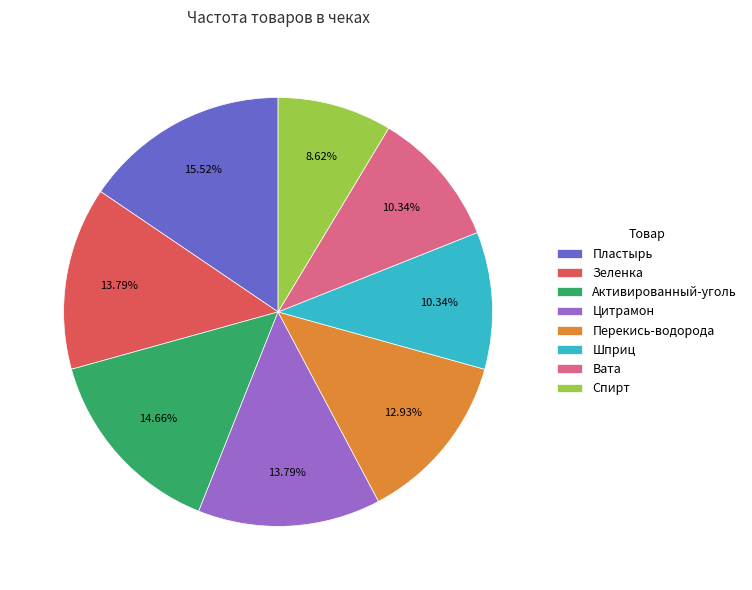

To the nearest percent, what percentage of the pie is Шприц?

10%